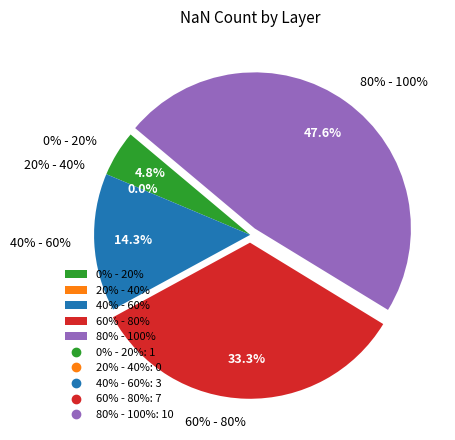

Does any single category account for the majority?

No